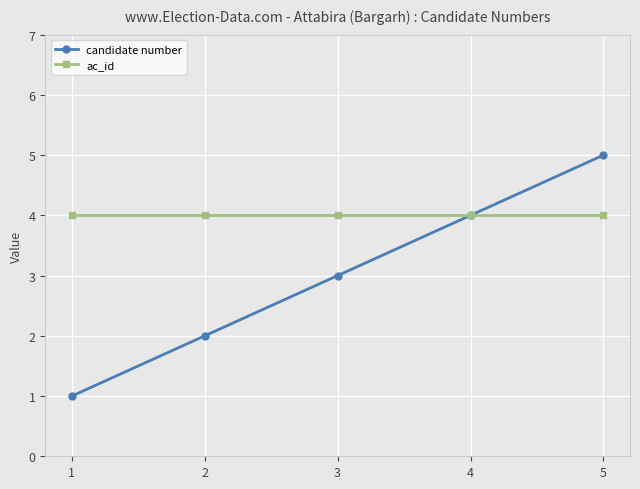

The value of candidate number at 5 is 3. True or false?

False